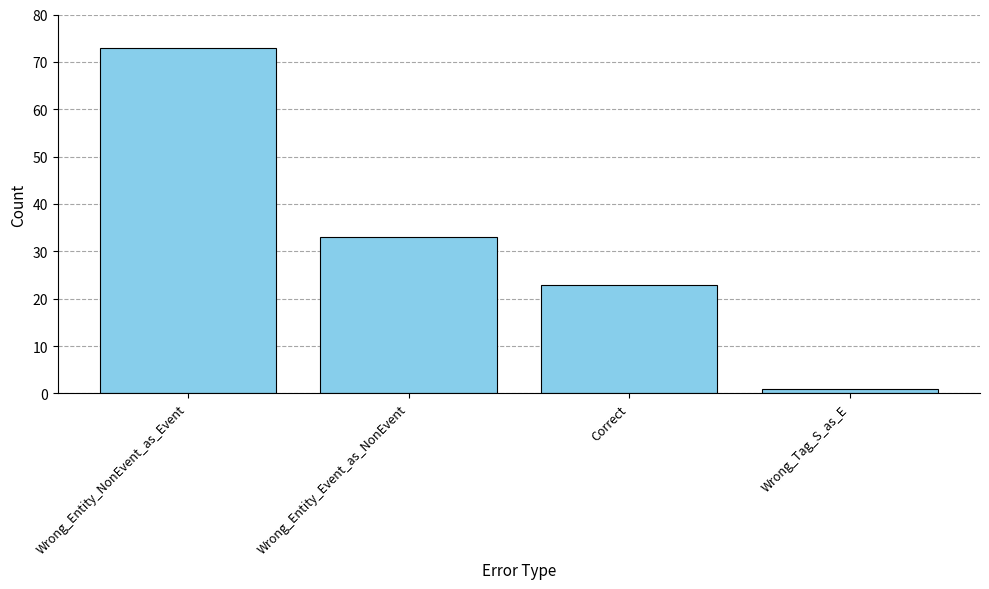

What is the smallest value displayed?

1